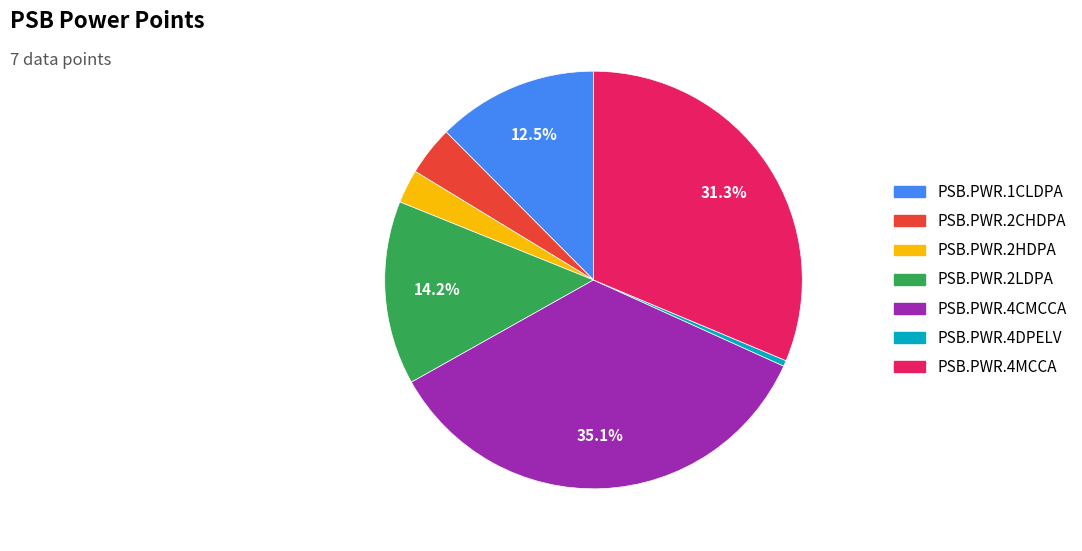

Is it true that PSB.PWR.4DPELV is 0% of the pie?

True